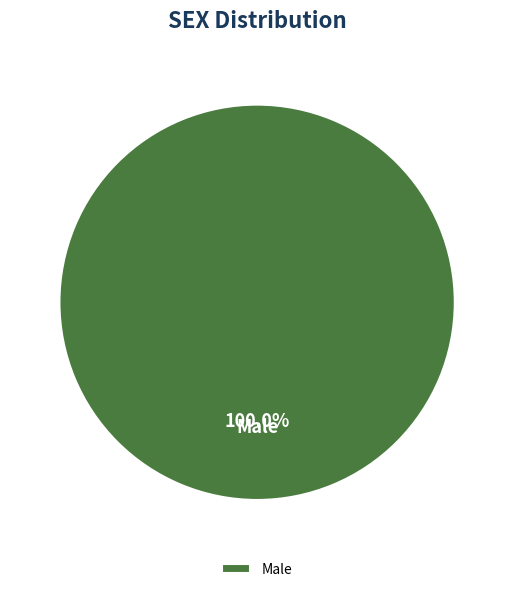

Which category accounts for the majority?

Male